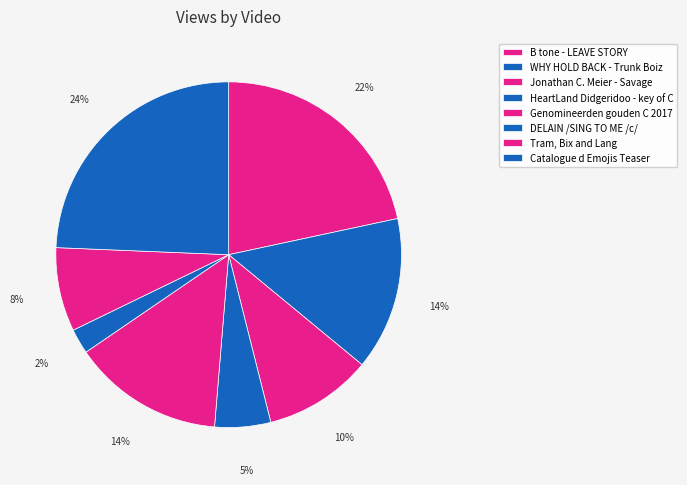

How many slices are in this pie chart?

8